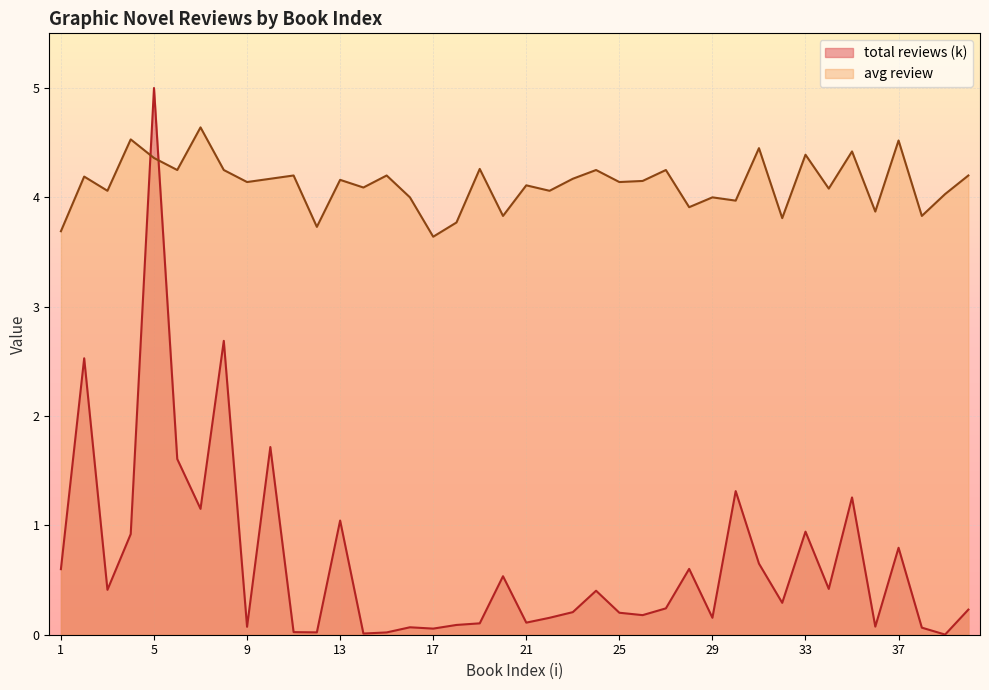

Is it true that total reviews (k) equals 1.0 at 1?

False